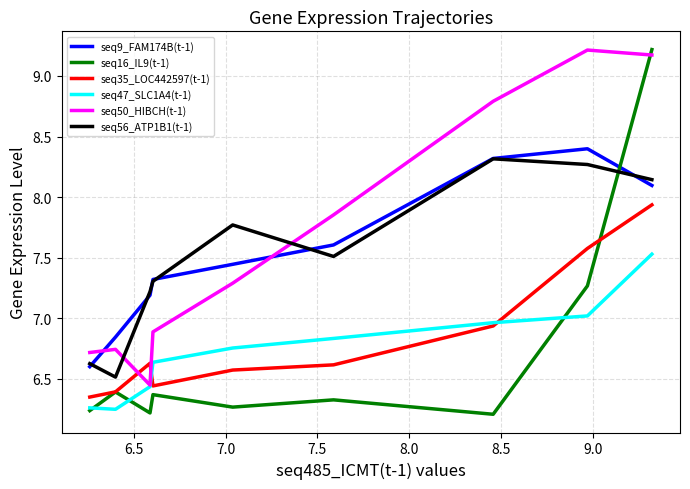

How many times do seq50_HIBCH(t-1) and seq16_IL9(t-1) cross each other?

1